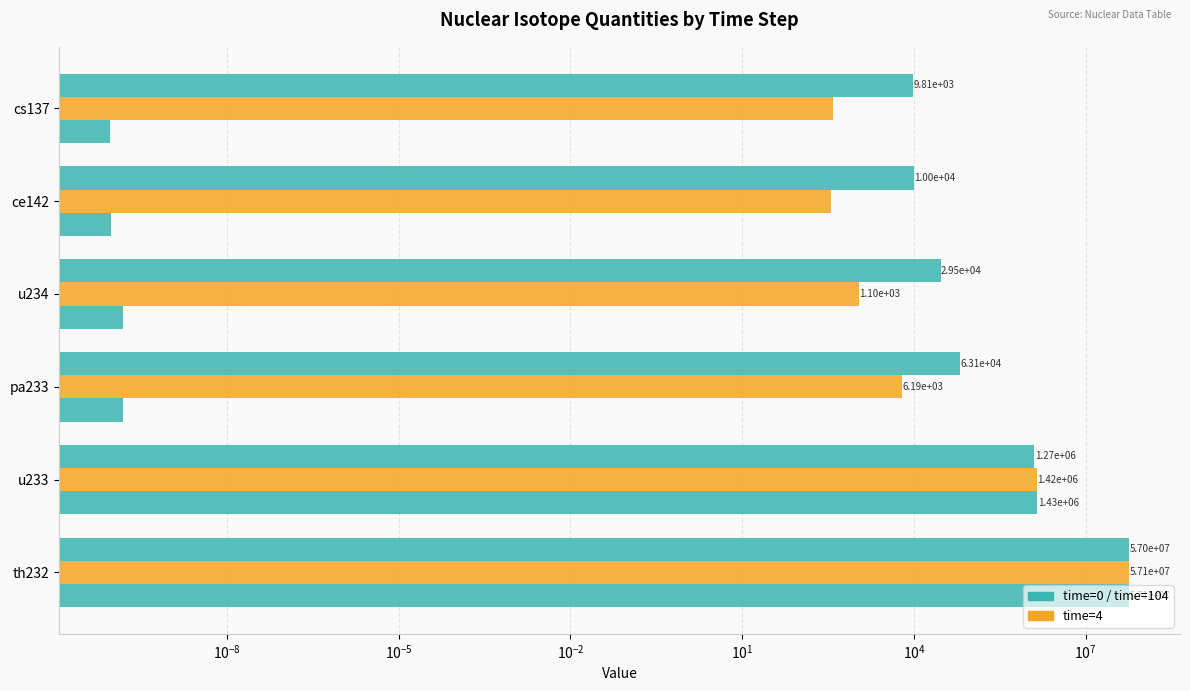

What is the average value of the time=4 series?

9761948.4